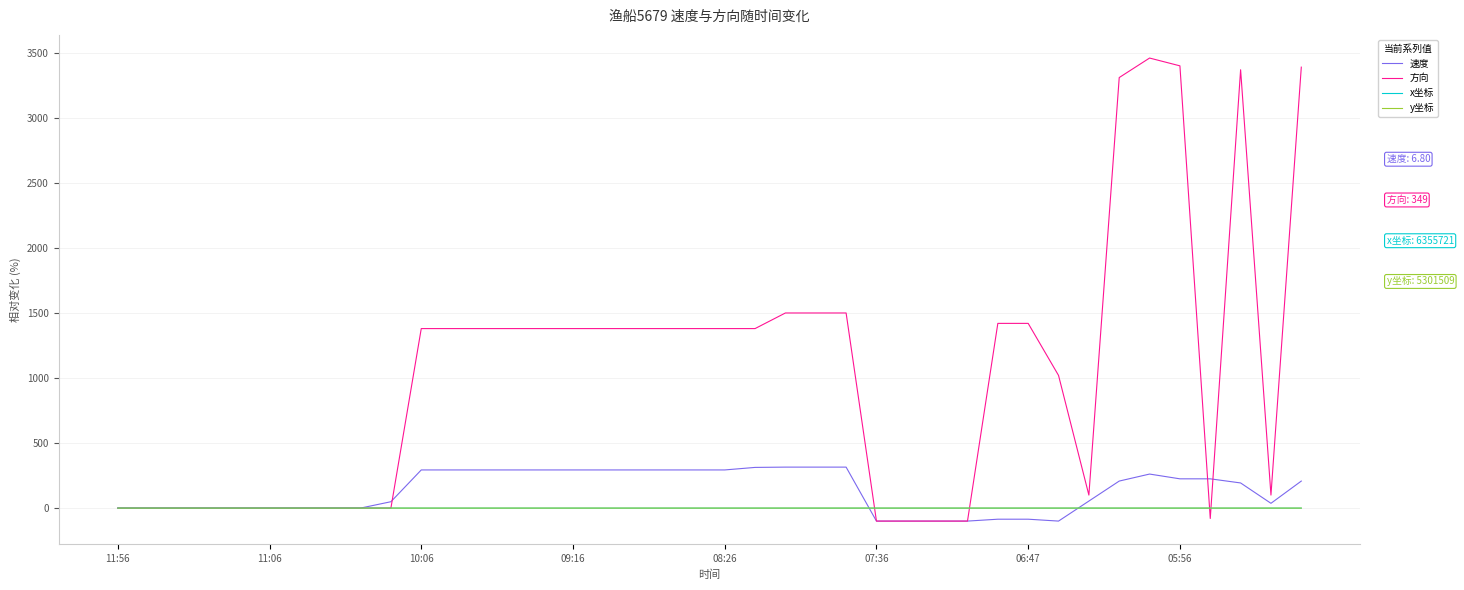

Which series has the largest total across all categories?

方向